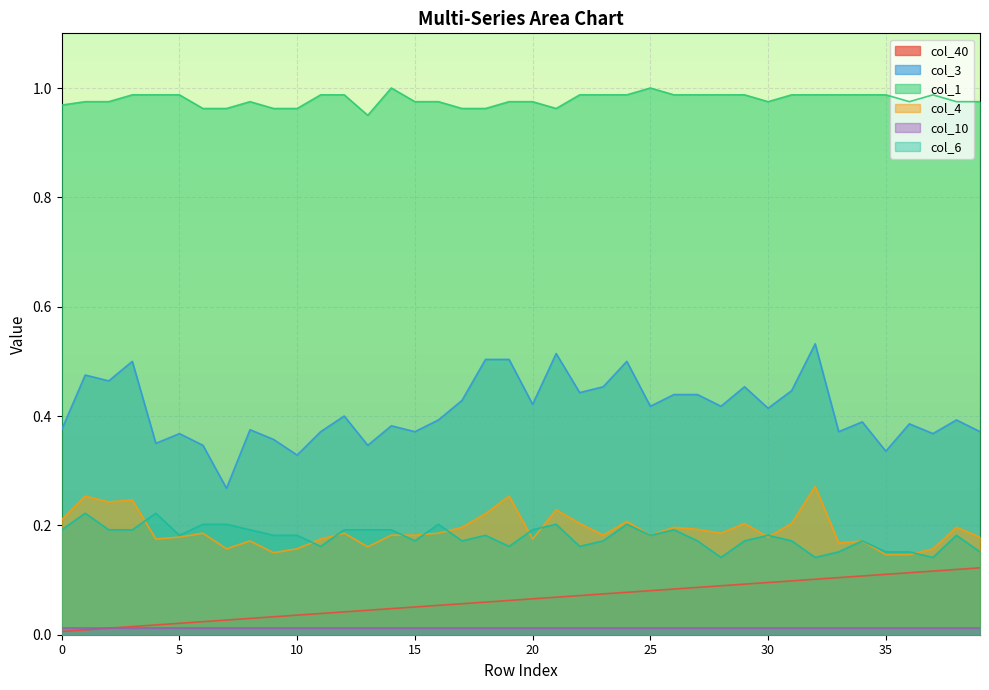

True or false: col_6 and col_1 intersect in this chart.

False